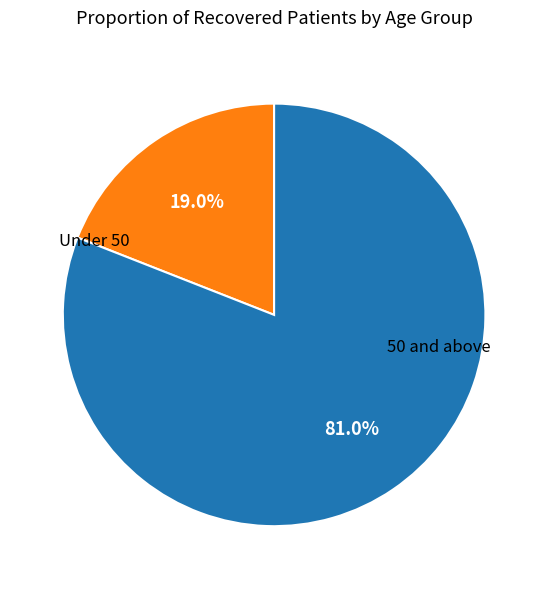

Is there a majority slice in this chart?

Yes